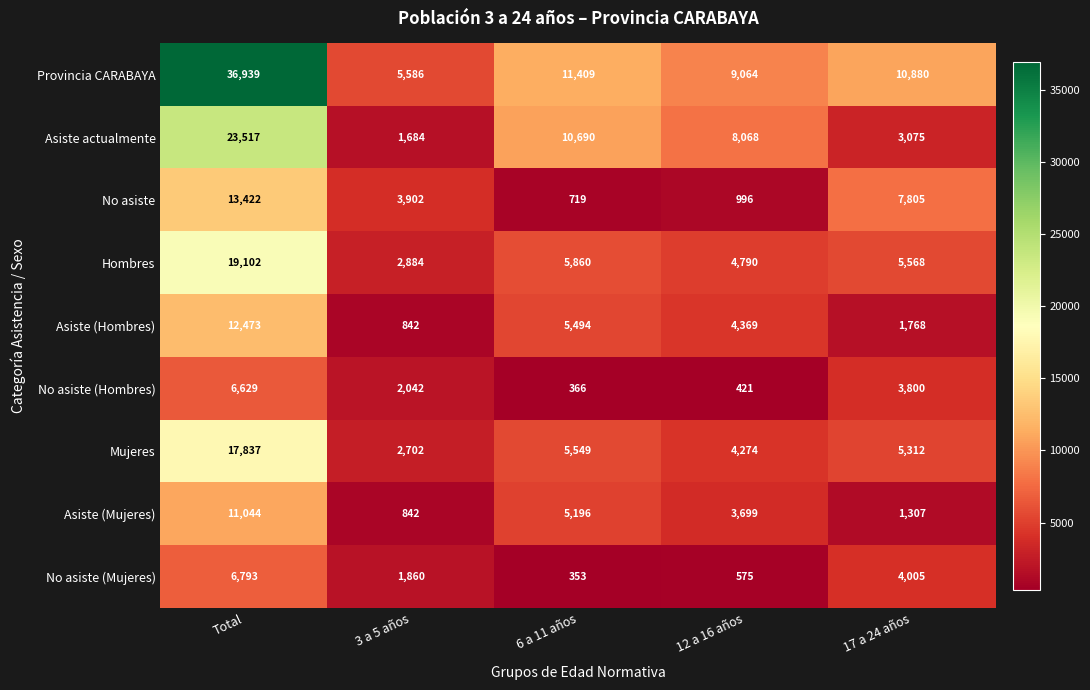

Read the Provincia CARABAYA value at 3 a 5 años, to the nearest 50.

5600